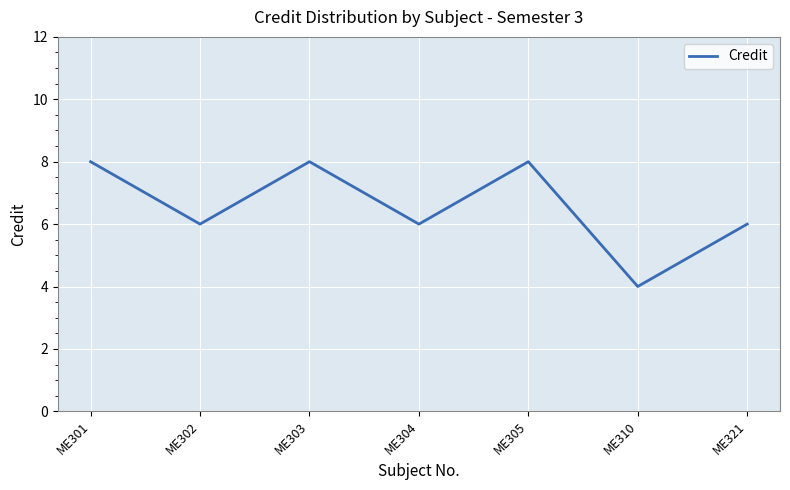

What is the average value?

7